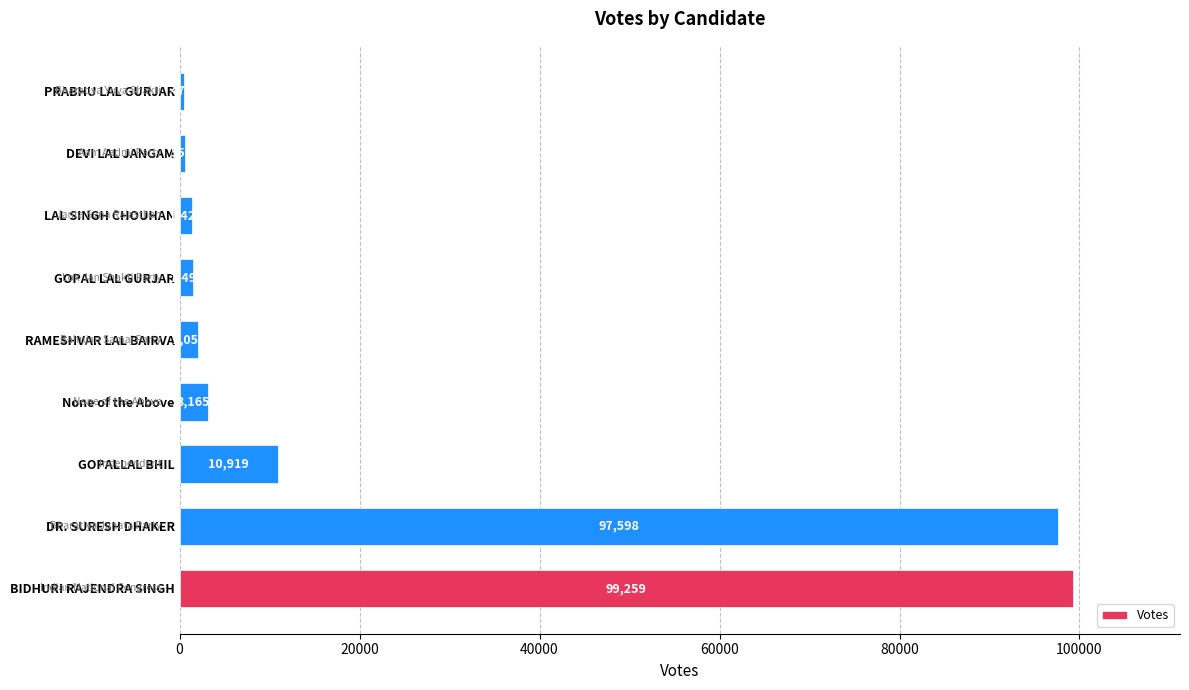

List the labels in order of value, smallest first.

PRABHU LAL GURJAR, DEVI LAL JANGAM, LAL SINGH CHOUHAN, GOPAL LAL GURJAR, RAMESHVAR LAL BAIRVA, None of the Above, GOPALLAL BHIL, DR. SURESH DHAKER, BIDHURI RAJENDRA SINGH